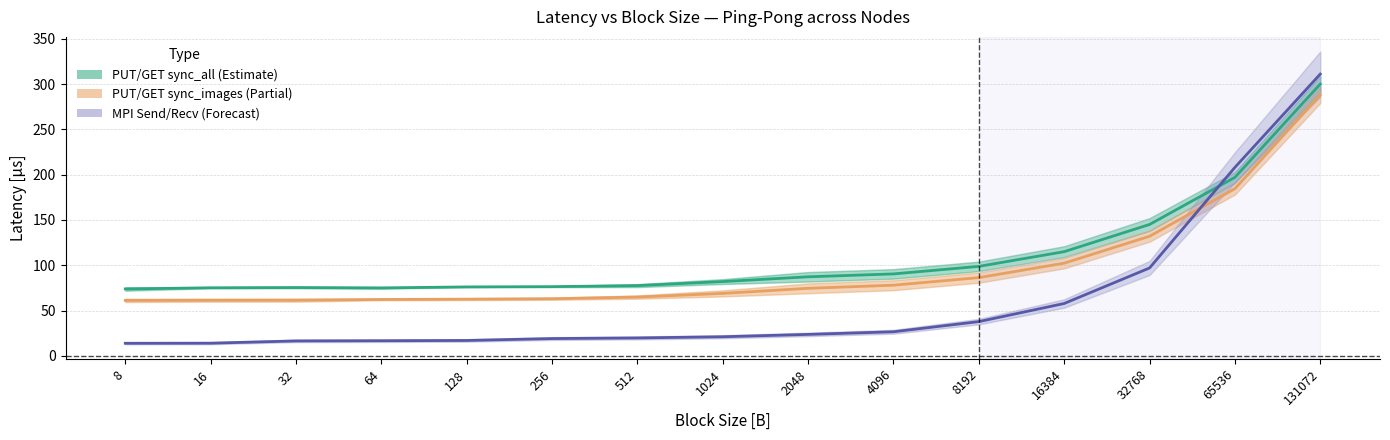

Is this an area chart (filled region under the line)?

No